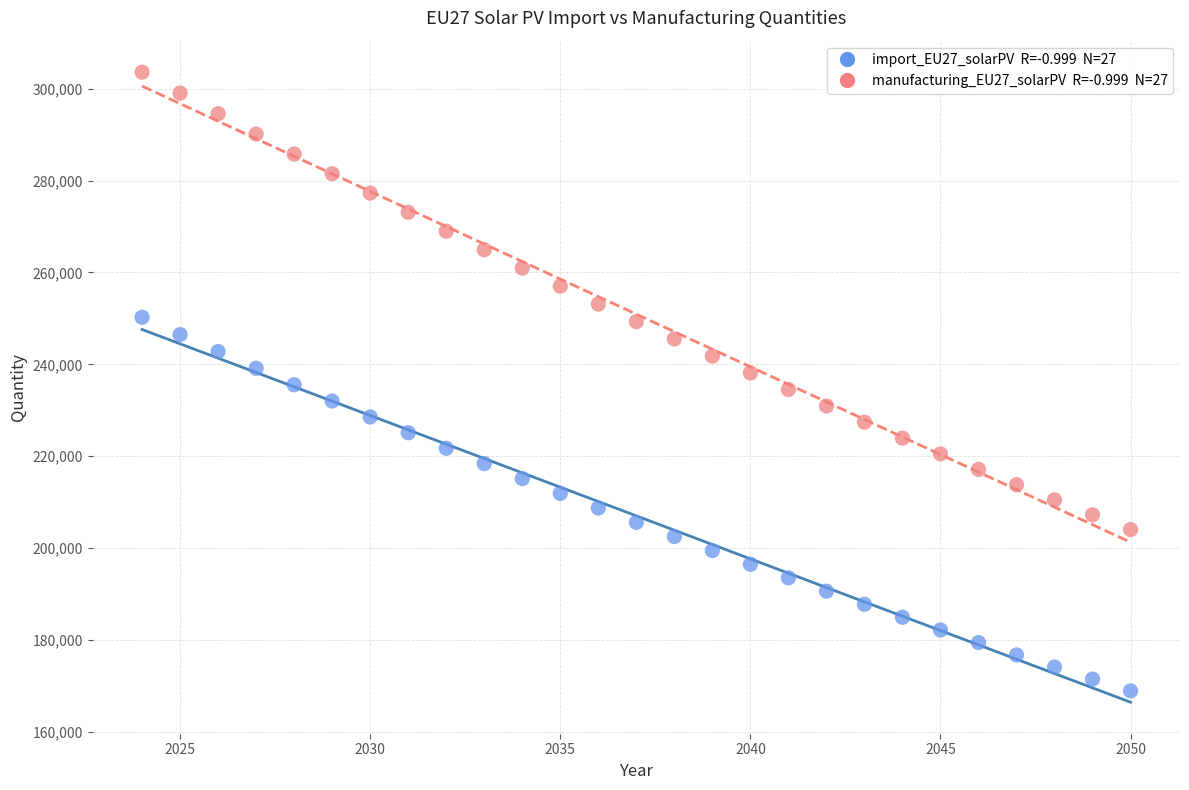

Across all data points, what is the range of Y values (max minus min)?

134673.1